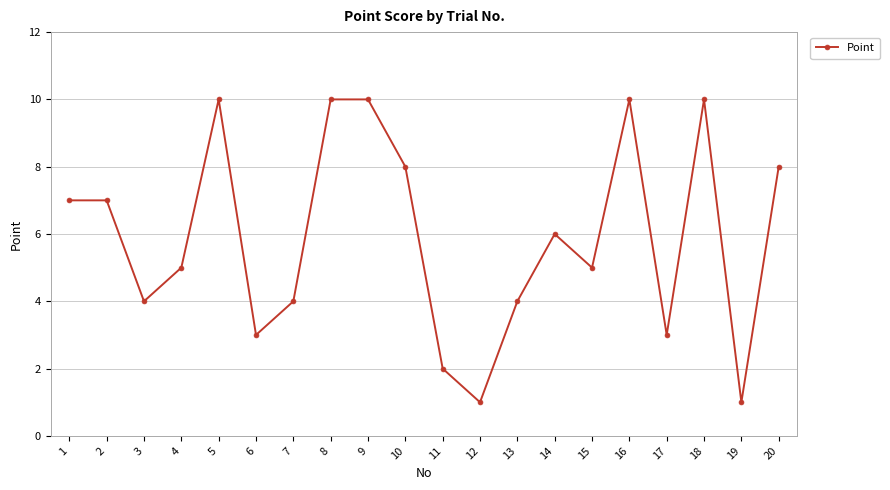

What is the sum of the values at 14 and 2?

13